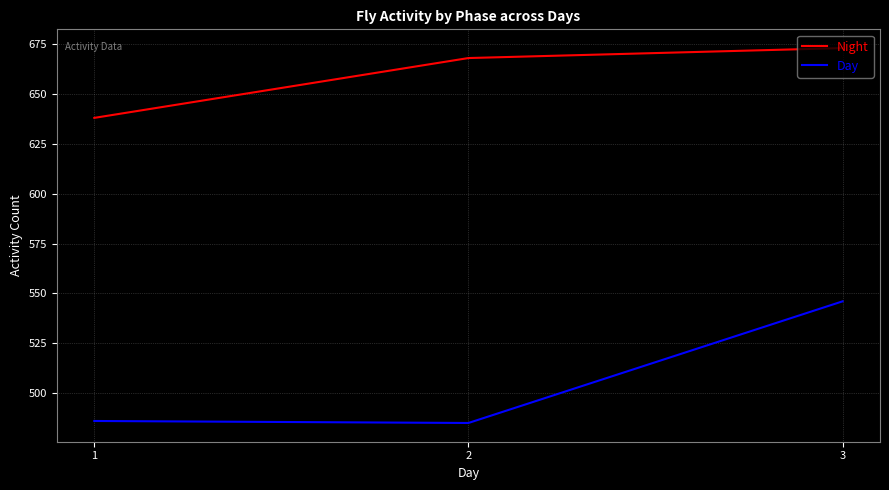

Which series has the widest spread of values?

Day